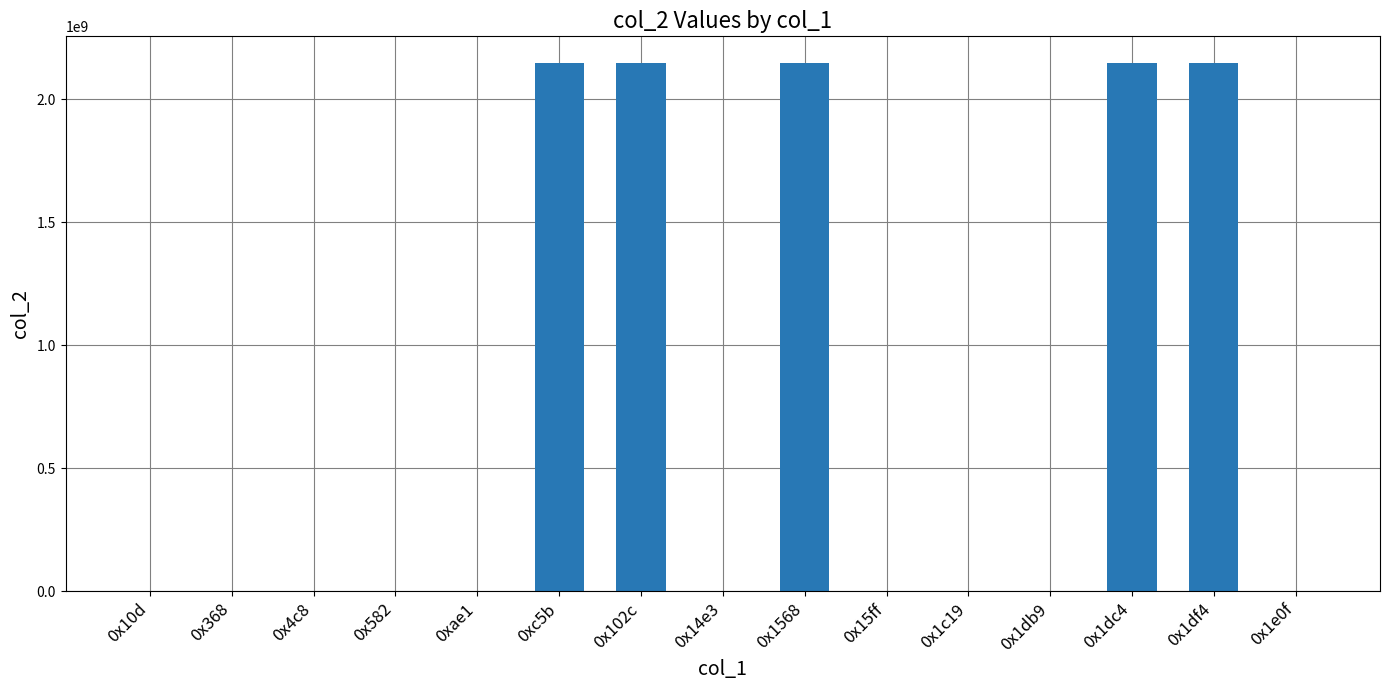

Are the bars horizontal?

No